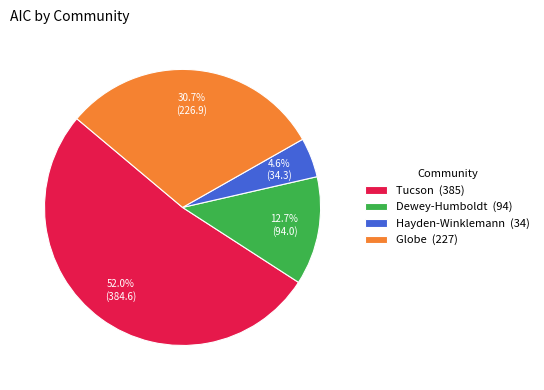

The Hayden-Winklemann slice represents 12% of the pie. True or false?

False